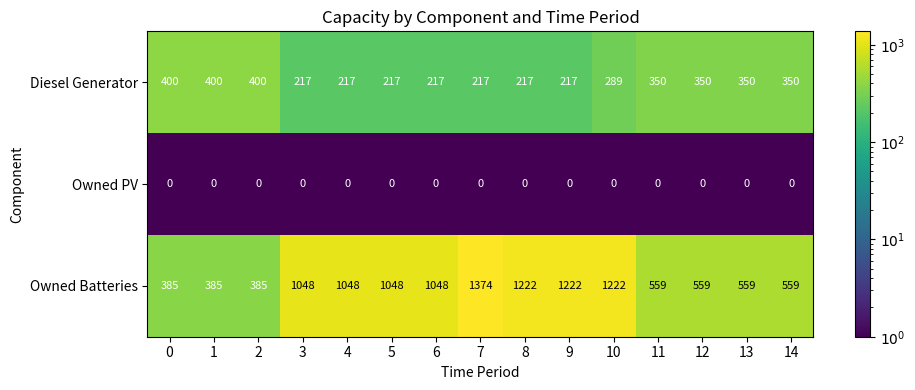

Which series has the widest spread of values?

Owned Batteries